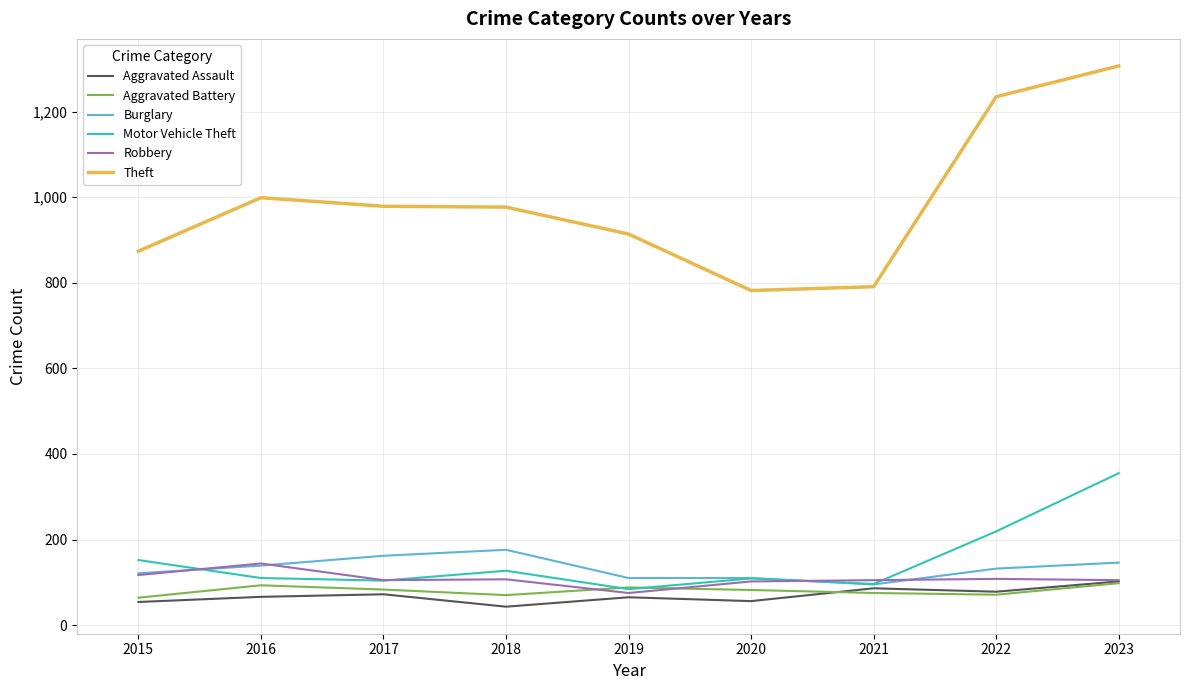

What is the difference between the Aggravated Battery values at 2016 and 2020?

11